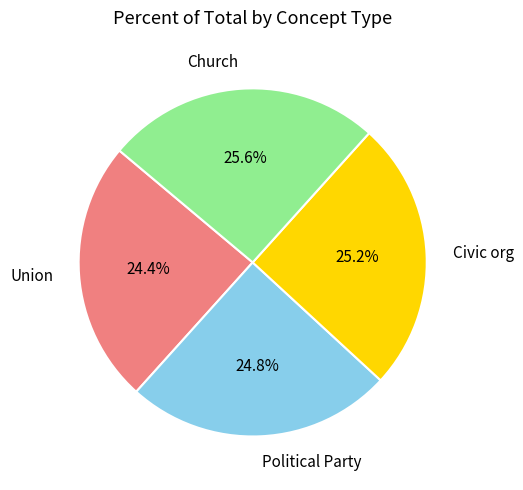

The Political Party slice represents 17% of the pie. True or false?

False